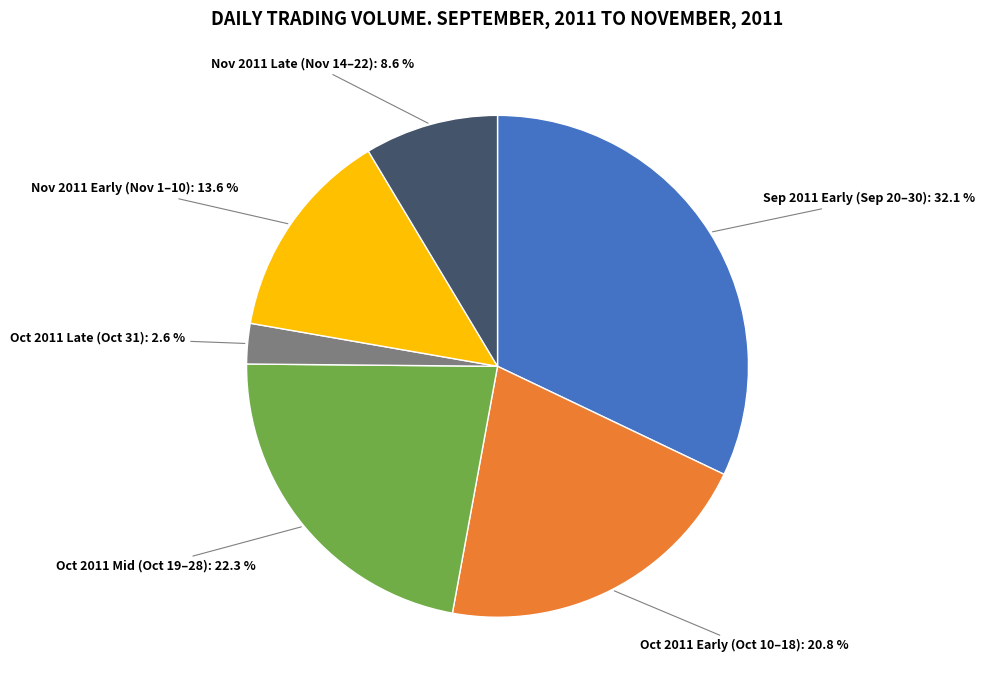

Does any single category account for the majority?

No